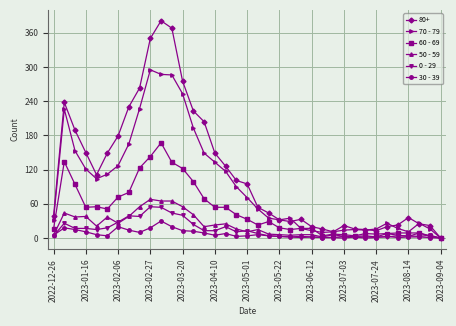

Which series has the largest total across all categories?

80+